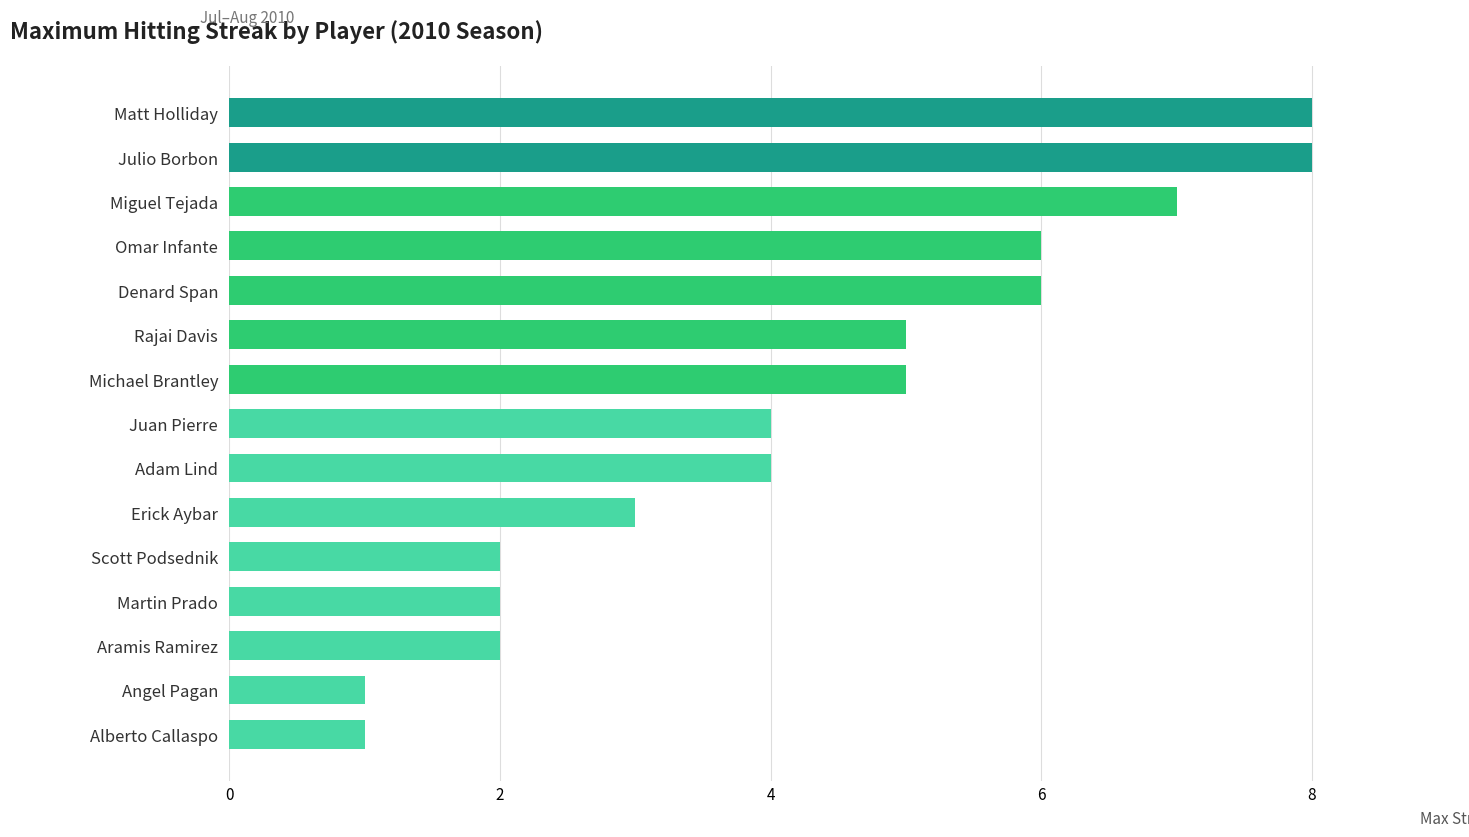

What is the sum of the values at Adam Lind and Denard Span?

10